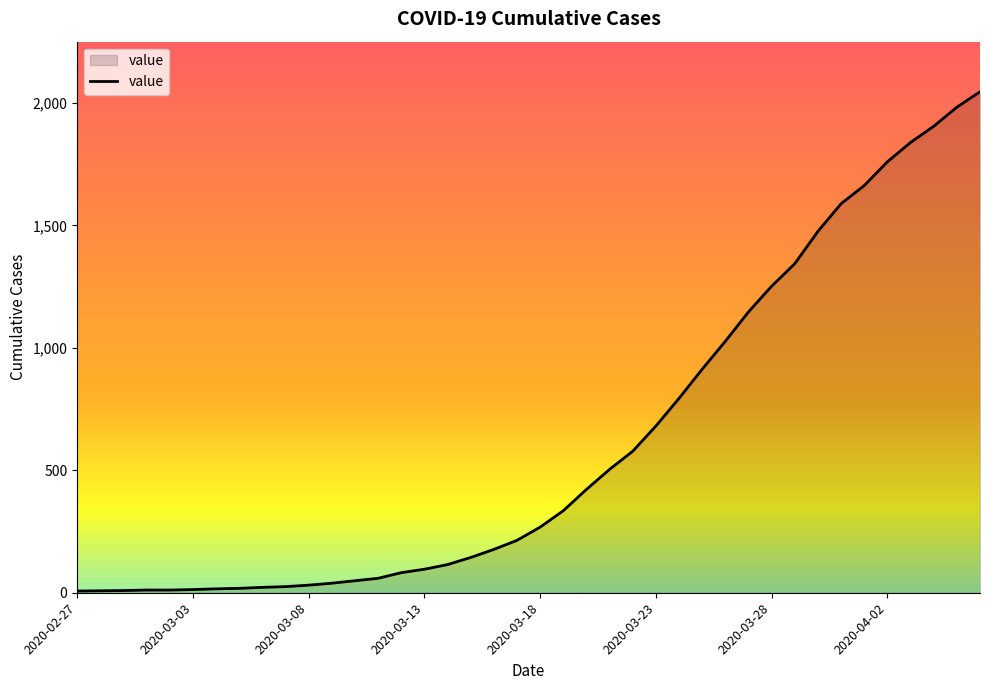

What is the greatest value displayed?

2046